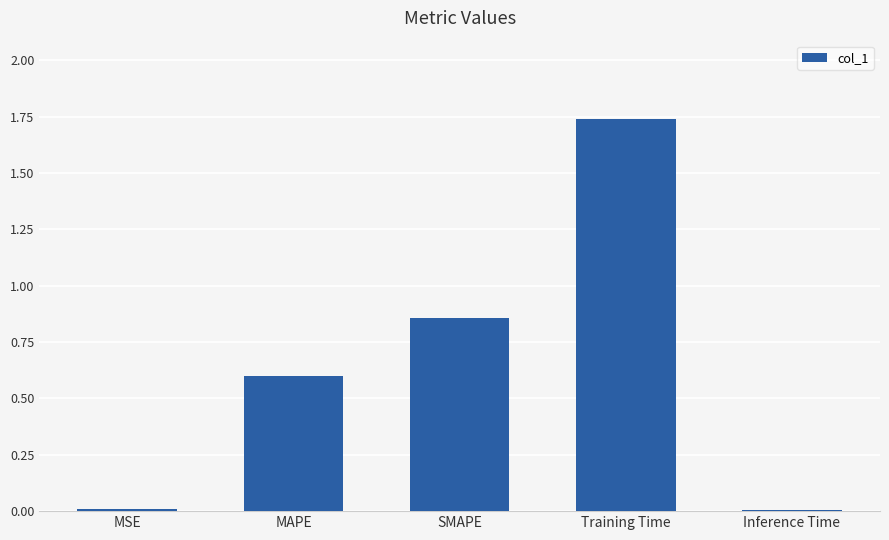

What is the label of the 4th bar from the left?

Training Time